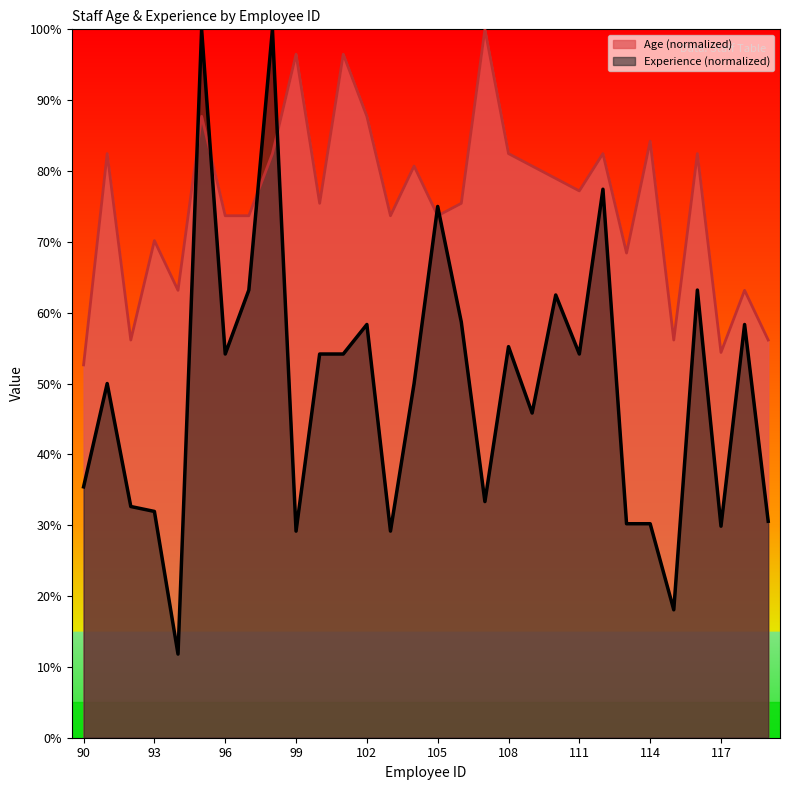

Reading left to right, list all the values displayed in this chart.

Age: 90=52.6	91=82.5	92=56.1	93=70.2	94=63.2	95=87.7	96=73.7	97=73.7	98=82.5	99=96.5	100=75.4	101=96.5	102=87.7	103=73.7	104=80.7	105=73.7	106=75.4	107=100.0	108=82.5	109=80.7	110=78.9	111=77.2	112=82.5	113=68.4	114=84.2	115=56.1	116=82.5	117=54.4	118=63.2	119=56.1
Experience (months): 90=35.4	91=50.0	92=32.6	93=31.9	94=11.8	95=100.0	96=54.2	97=63.2	98=100.0	99=29.2	100=54.2	101=54.2	102=58.3	103=29.2	104=50.0	105=75.0	106=58.7	107=33.3	108=55.2	109=45.8	110=62.5	111=54.2	112=77.4	113=30.2	114=30.2	115=18.1	116=63.2	117=29.9	118=58.3	119=30.6